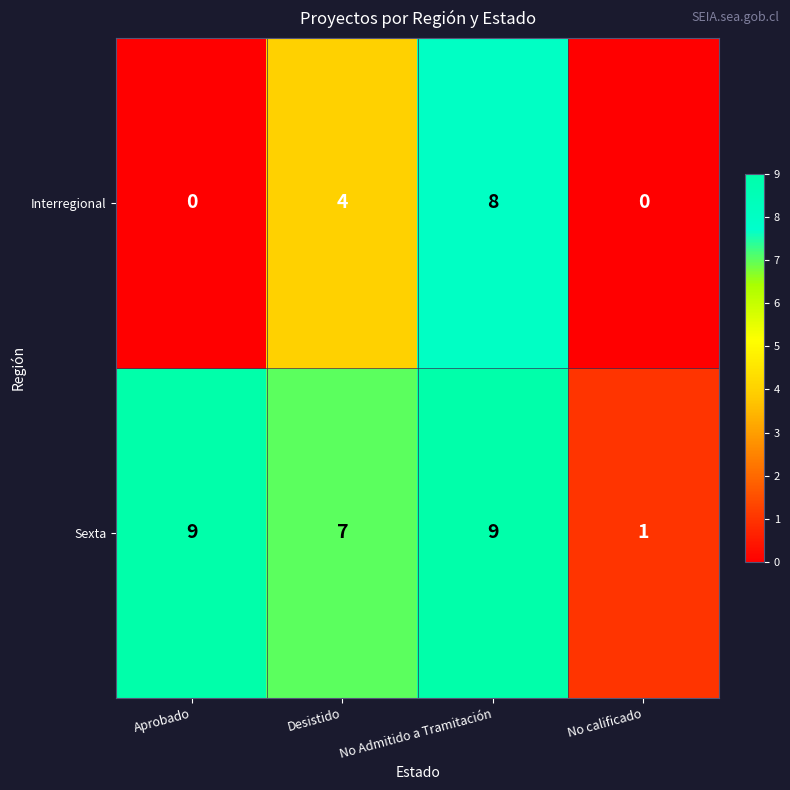

At which category is the sum across all series the highest?

No Admitido a Tramitación